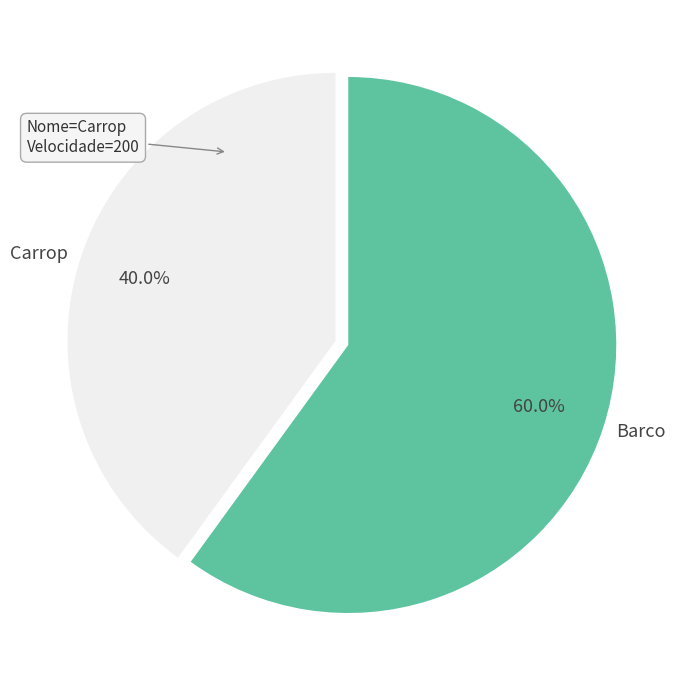

To the nearest percent, what is the difference between the largest and smallest slice percentages?

20%